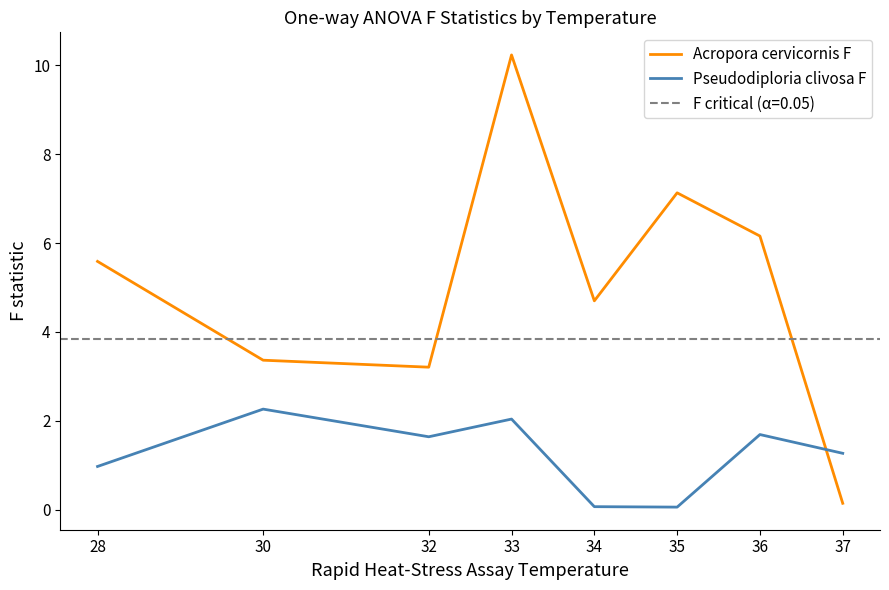

Rank the series at 33 from highest to lowest value.

Acropora cervicornis F, Pseudodiploria clivosa F